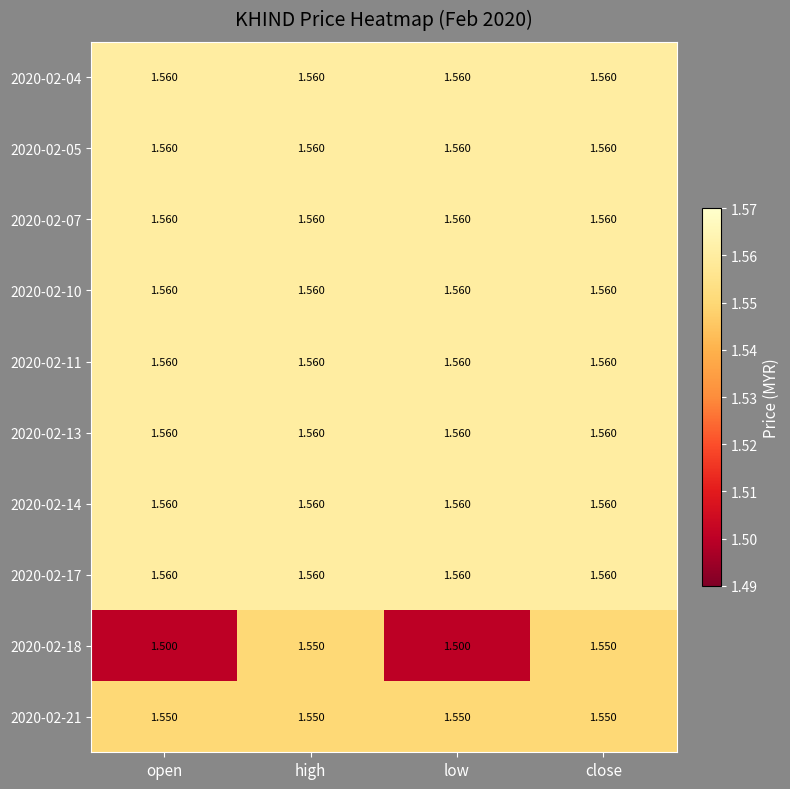

Reading right to left, extract all data points from this chart.

2020-02-04: close=1.6	low=1.6	high=1.6	open=1.6
2020-02-05: close=1.6	low=1.6	high=1.6	open=1.6
2020-02-07: close=1.6	low=1.6	high=1.6	open=1.6
2020-02-10: close=1.6	low=1.6	high=1.6	open=1.6
2020-02-11: close=1.6	low=1.6	high=1.6	open=1.6
2020-02-13: close=1.6	low=1.6	high=1.6	open=1.6
2020-02-14: close=1.6	low=1.6	high=1.6	open=1.6
2020-02-17: close=1.6	low=1.6	high=1.6	open=1.6
2020-02-18: close=1.6	low=1.5	high=1.6	open=1.5
2020-02-21: close=1.6	low=1.6	high=1.6	open=1.6